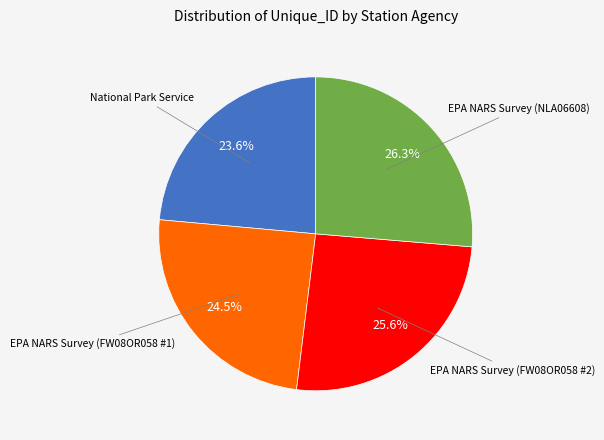

Is there a majority slice in this chart?

No